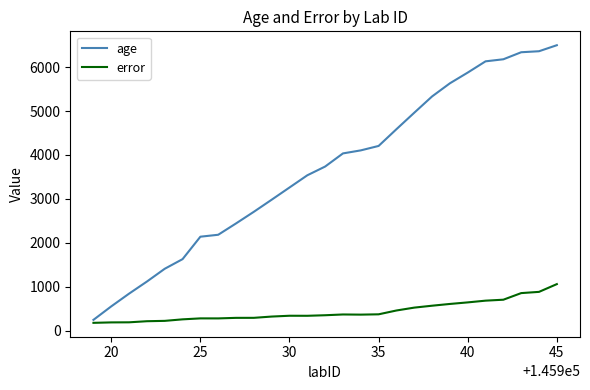

What is the difference between the maximum and minimum values in the error series?

881.5